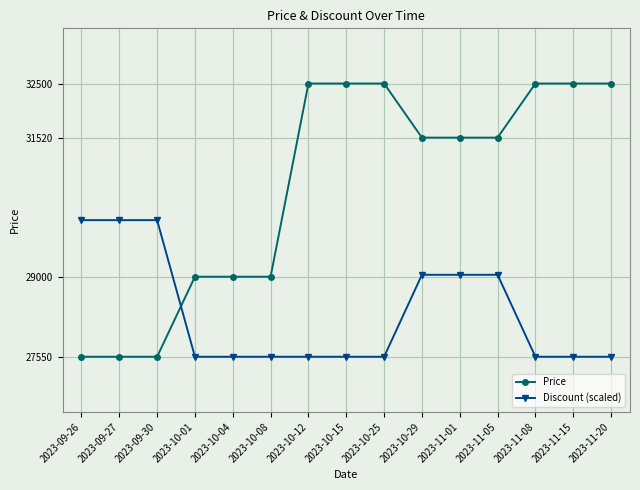

How many categories are shown in the chart?

15